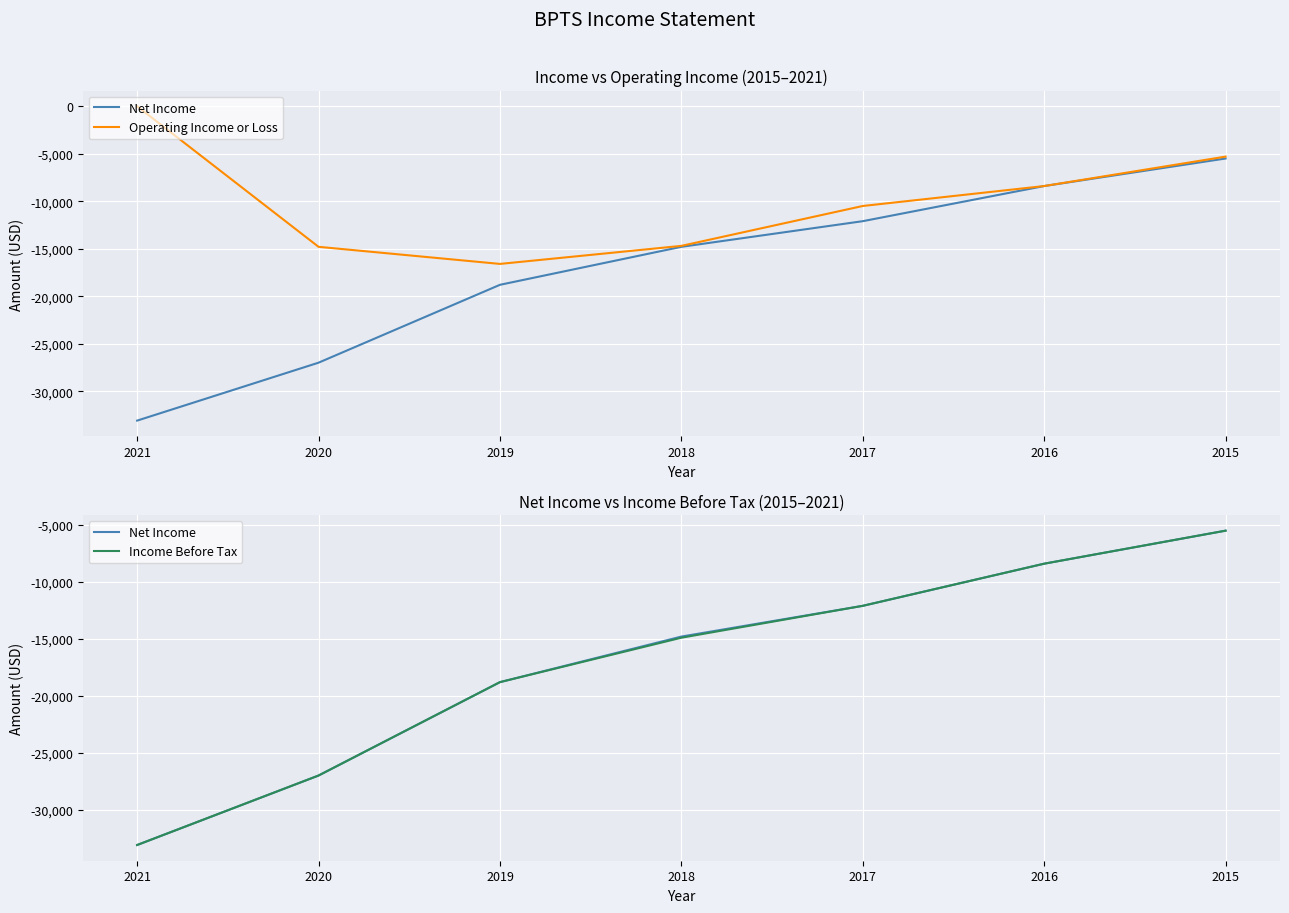

What is the lowest value of the Operating Income or Loss series?

-16600